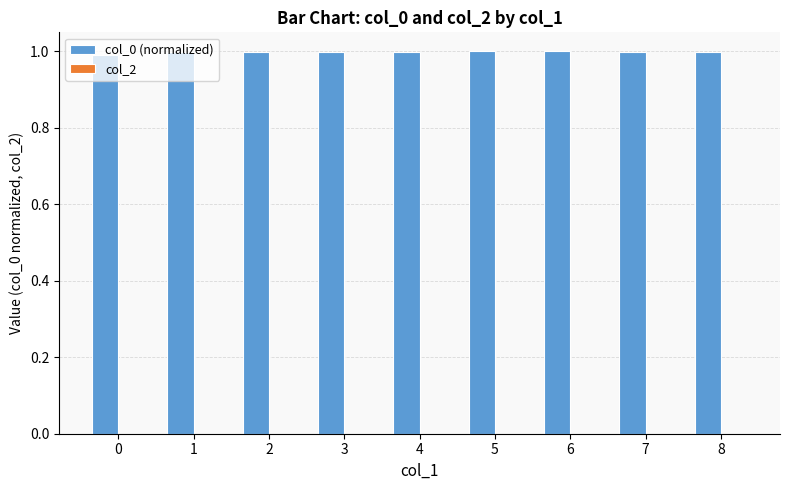

What is the ratio of the value at 1 to the value at 5?

1.0